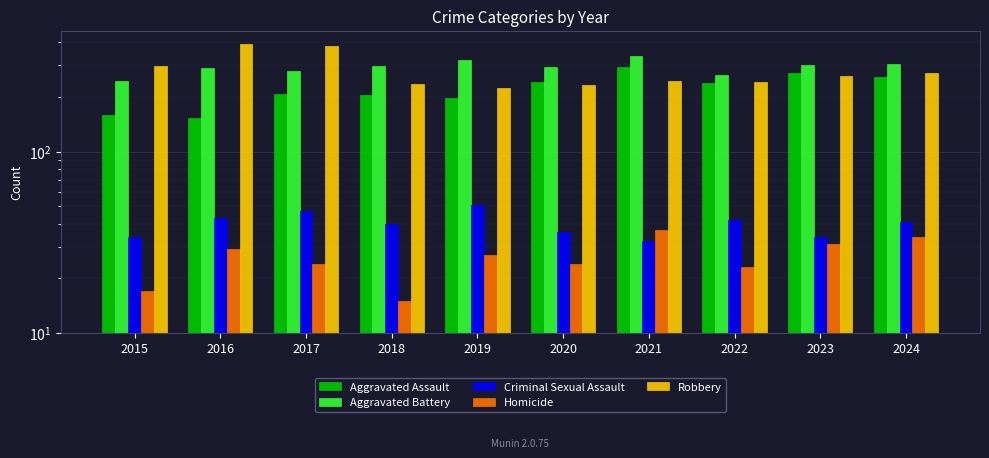

How many series are shown in this chart?

5